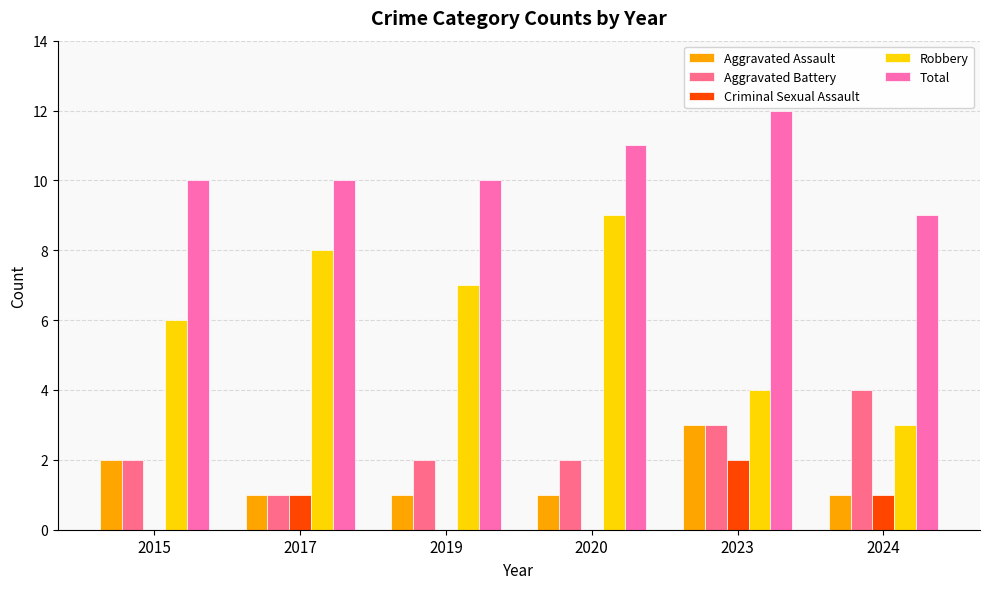

Reading left to right, transcribe all the data shown in this chart.

Aggravated Assault: 2	1	1	1	3	1
Aggravated Battery: 2	1	2	2	3	4
Criminal Sexual Assault: 0	1	0	0	2	1
Robbery: 6	8	7	9	4	3
Total: 10	10	10	11	12	9